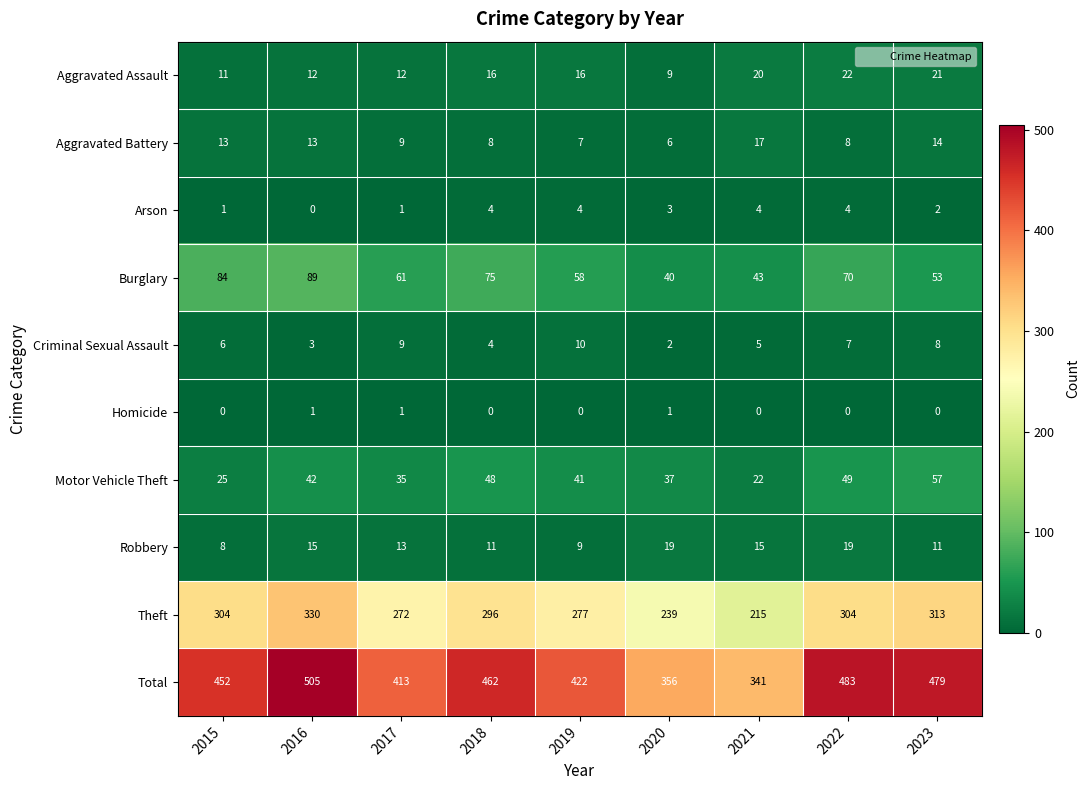

What value does the Total series have at 2020?

356